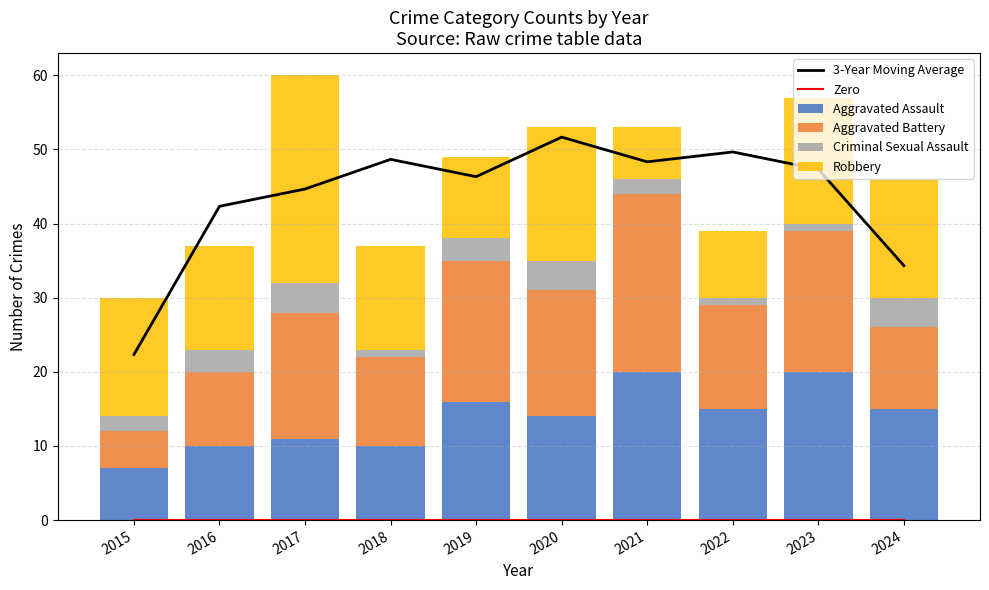

Which category has the lowest value in the Robbery series?

2021